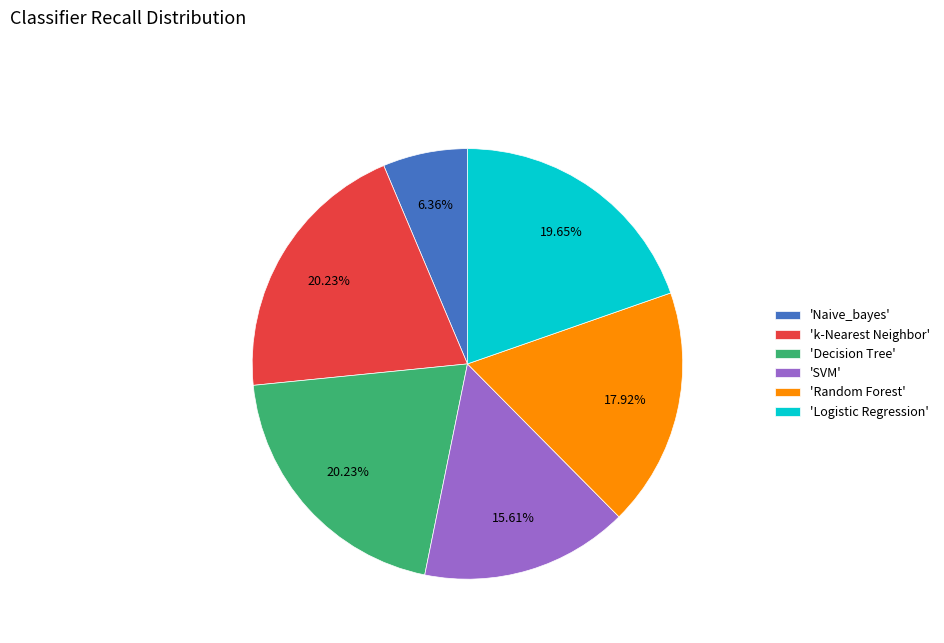

Is the sum of 'Logistic Regression' and 'Random Forest' greater than half?

No